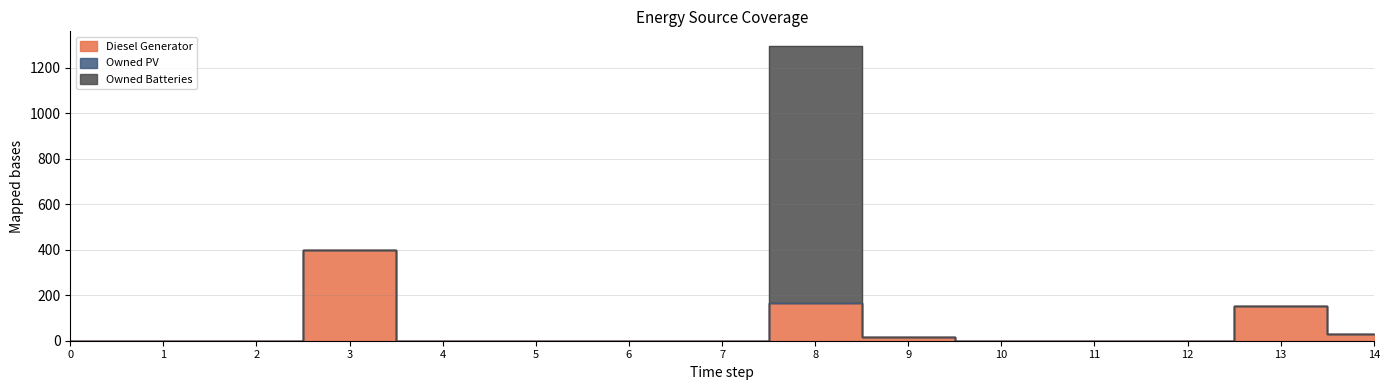

True or false: Owned PV has more than 1 interior local peaks.

False